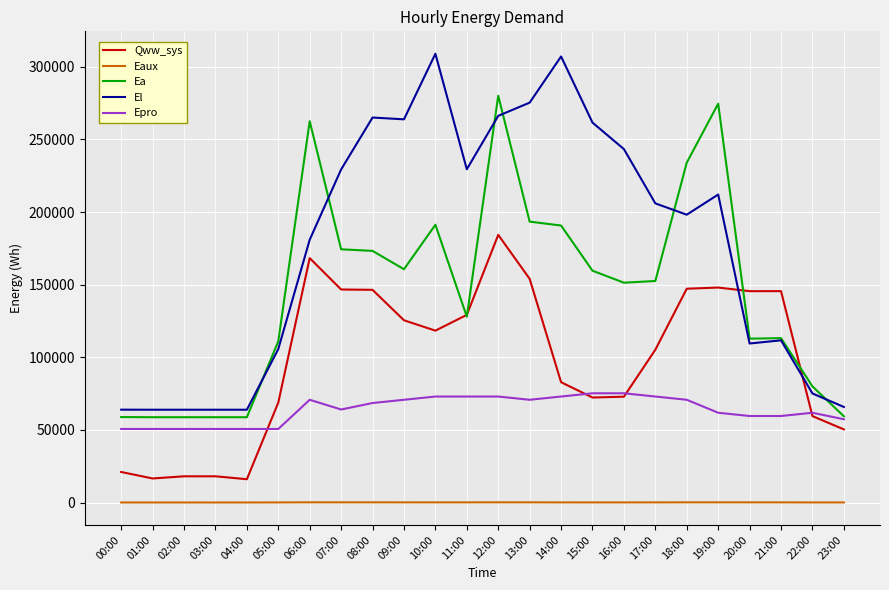

Which series changed the most between 00:00 and 14:00?

El